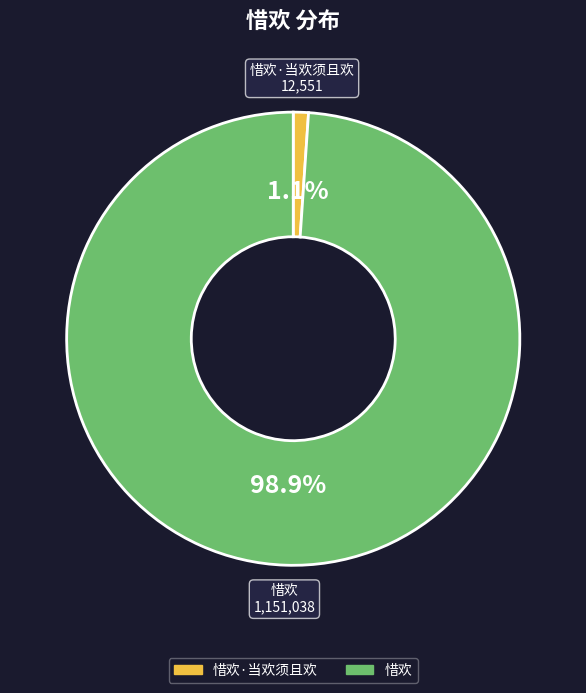

Does any single category account for the majority?

Yes